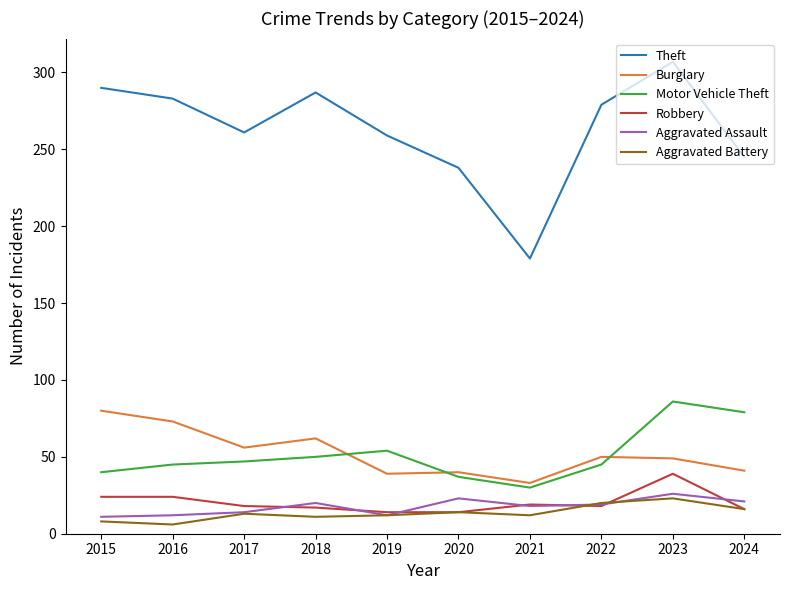

What is the minimum value for Aggravated Assault?

11